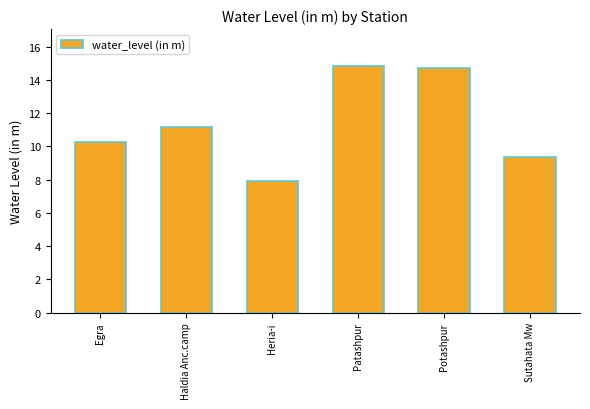

The value at Patashpur is 14.8. True or false?

True